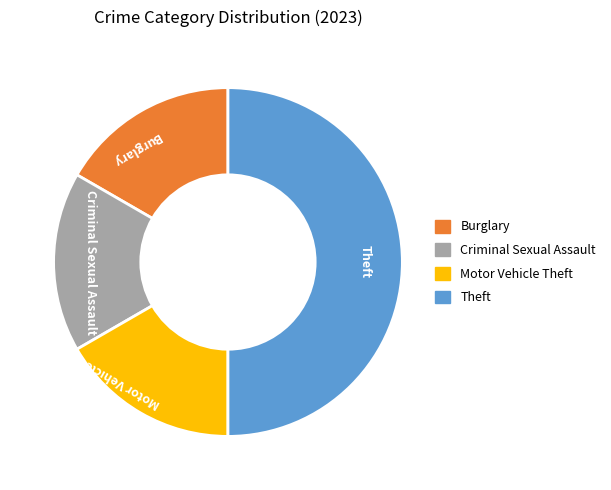

Combined, do Burglary and Criminal Sexual Assault account for over 50%?

No